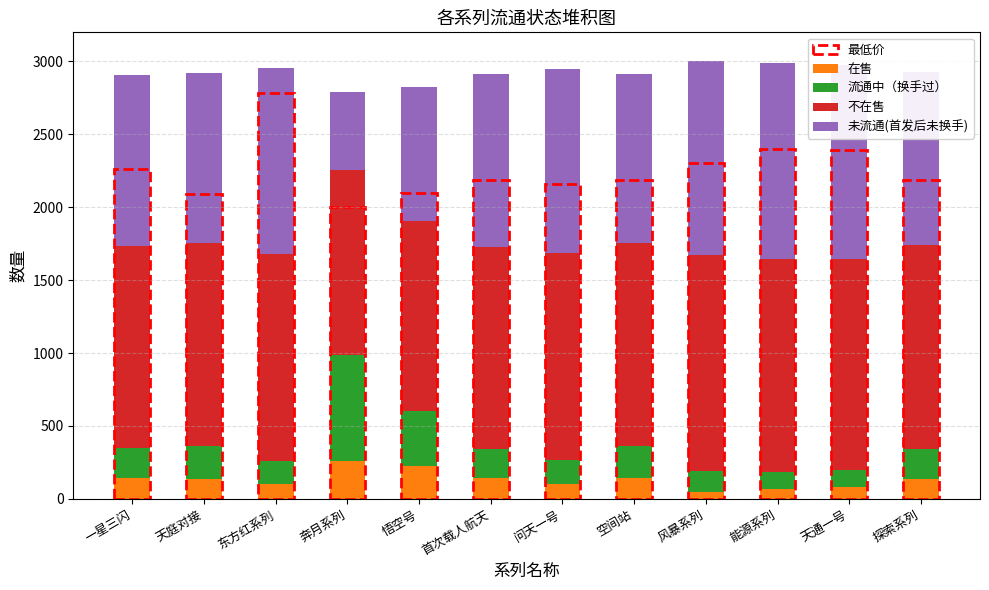

What is the sum of the 在售 values at 空间站 and 奔月系列?

403